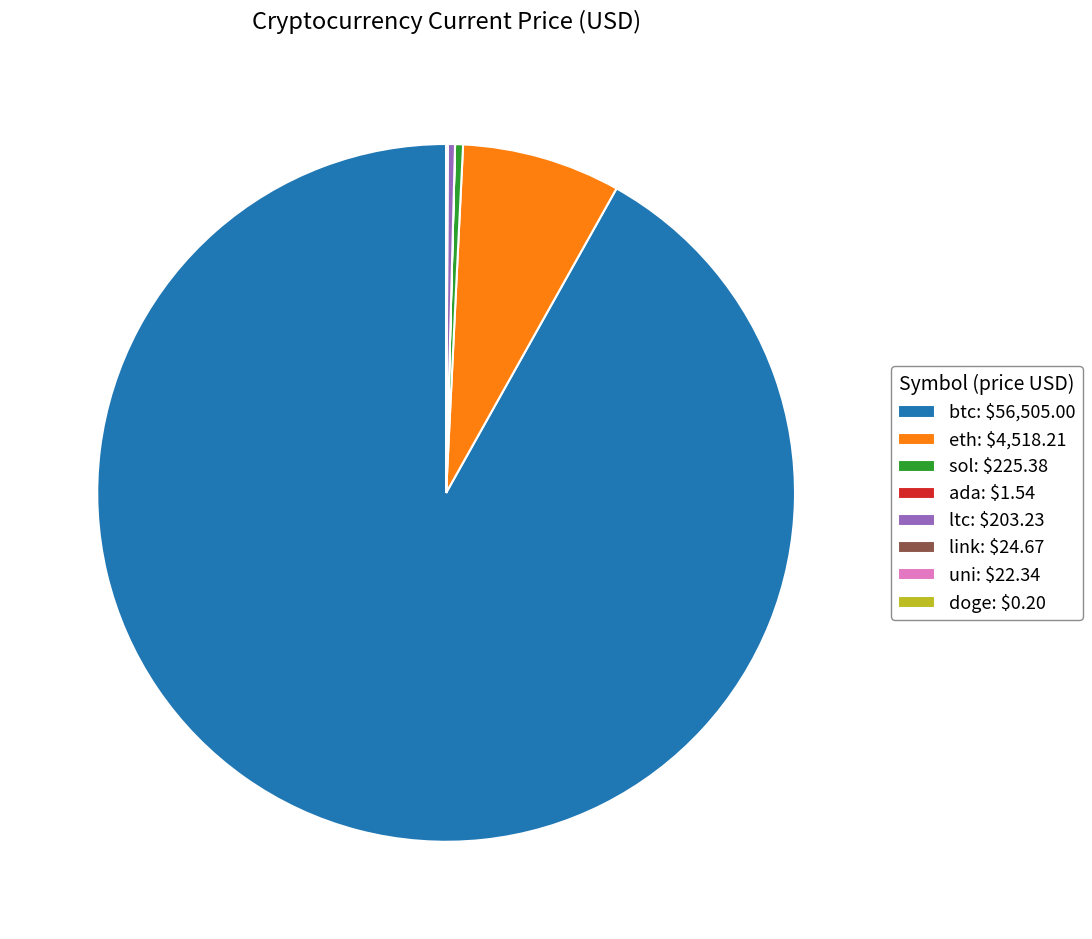

Which slice is the largest?

btc